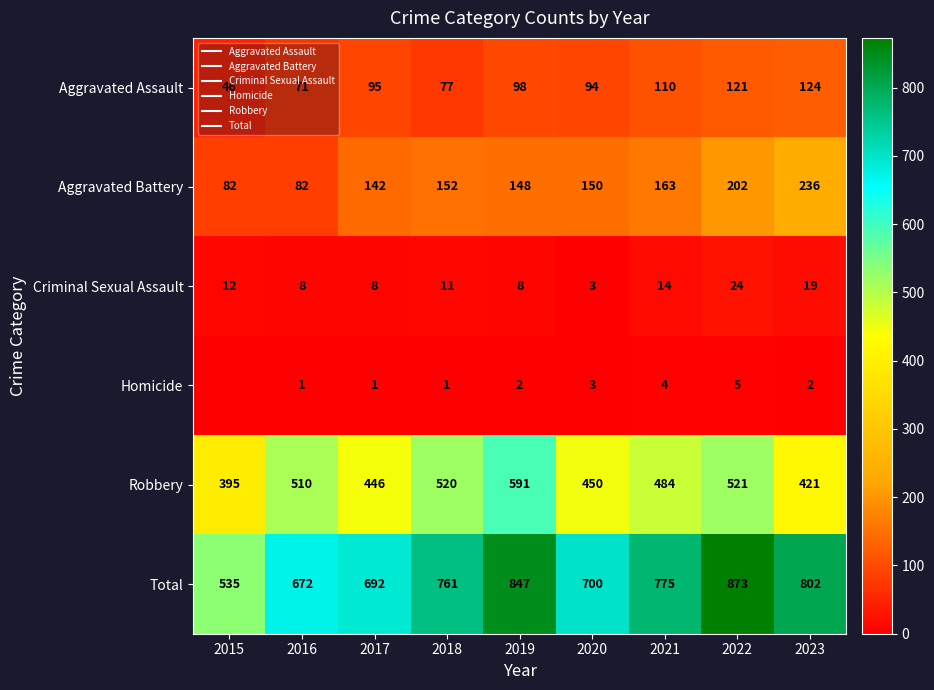

True or false: Total has a value of 1299 at 2019.

False